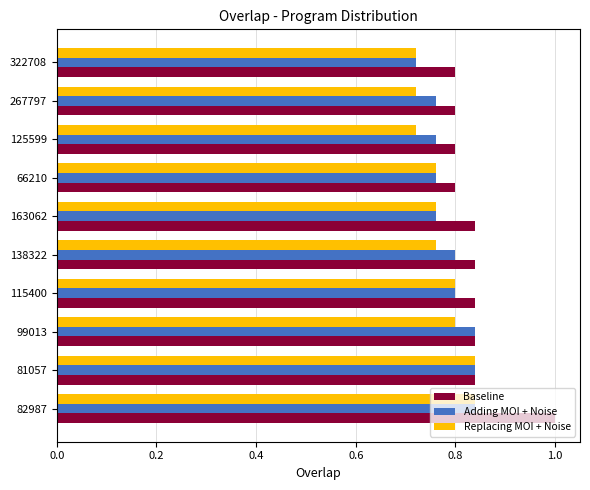

What is the sum of all Adding MOI + Noise values?

7.9